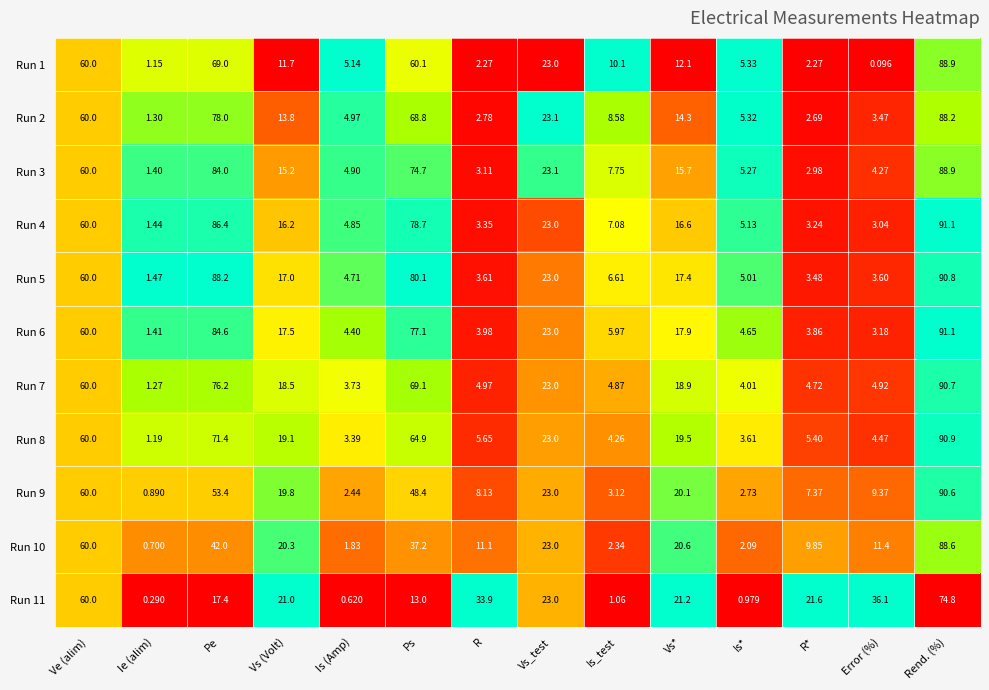

List the labels in order of Run 3 value, smallest first.

Ie (alim), R*, R, Error (%), Is (Amp), Is*, Is_test, Vs (Volt), Vs*, Vs_test, Ve (alim), Ps, Pe, Rend. (%)